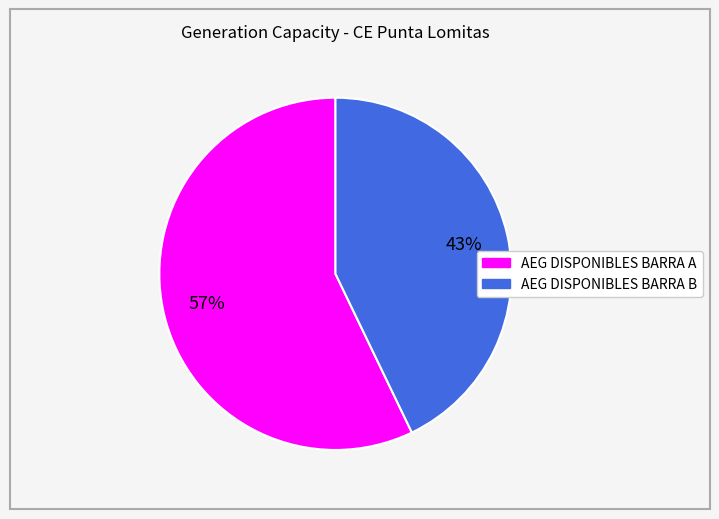

Approximately how many times larger is the value at AEG DISPONIBLES BARRA A compared to AEG DISPONIBLES BARRA B?

1.3